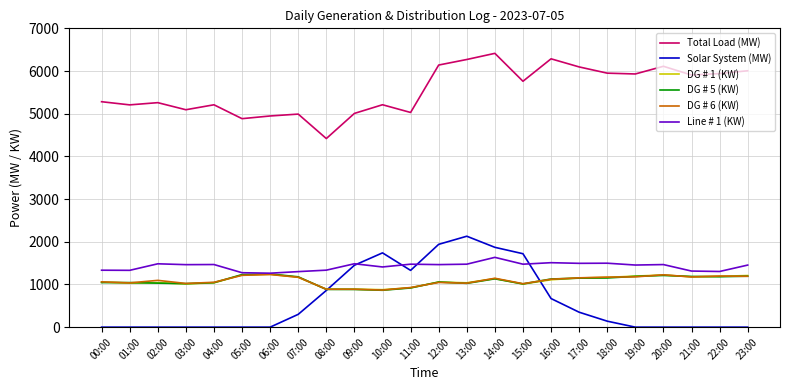

Which series has the largest total across all categories?

Total Load (MW)